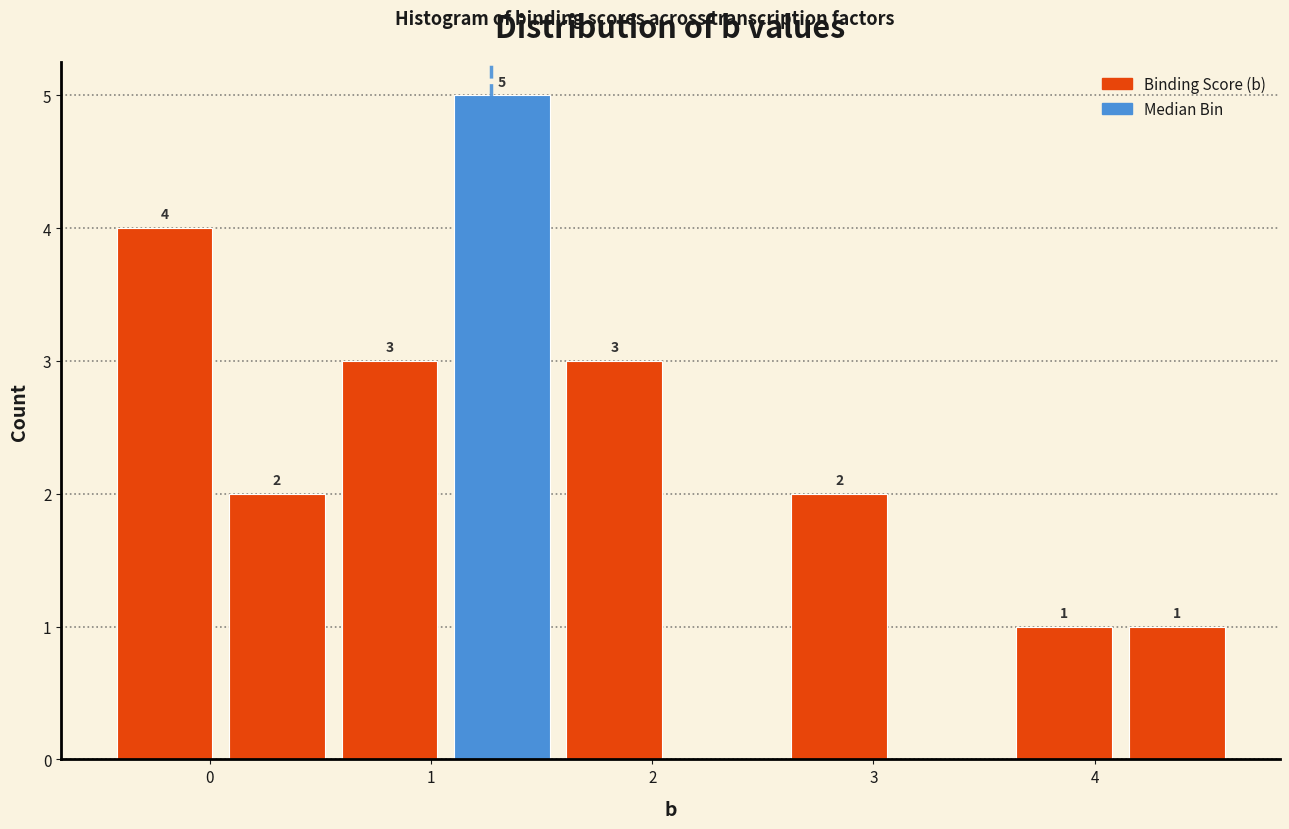

Over which range of the x-axis is the bar tallest?

1.1 to 1.6